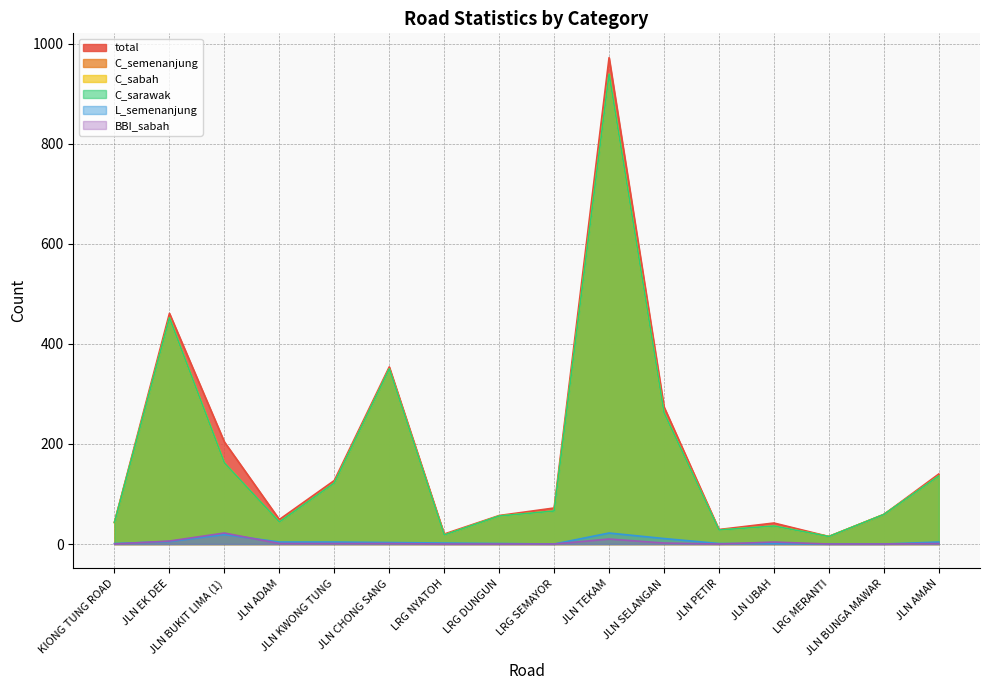

How many data points in C_semenanjung are less than 66?

8